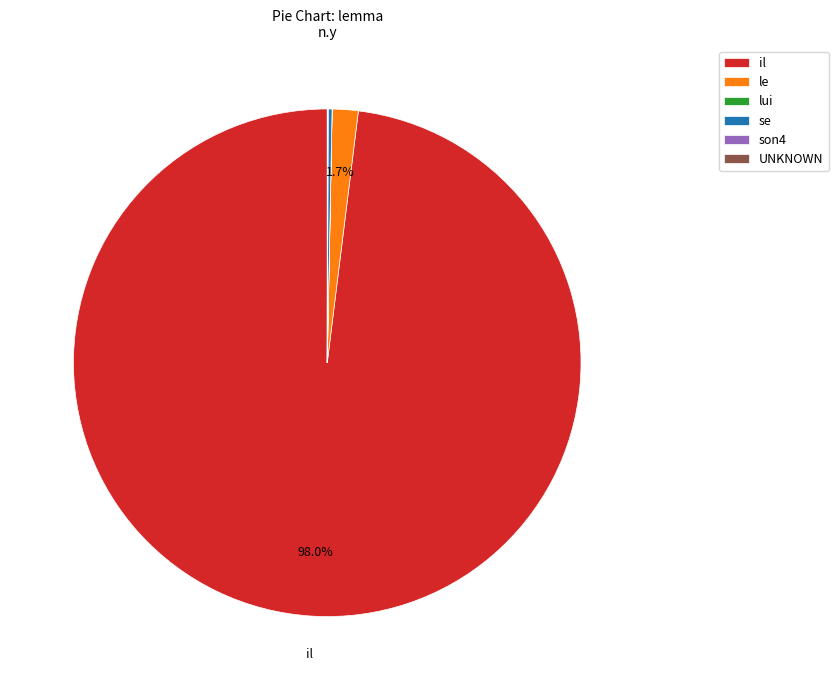

Which slice is the largest?

il